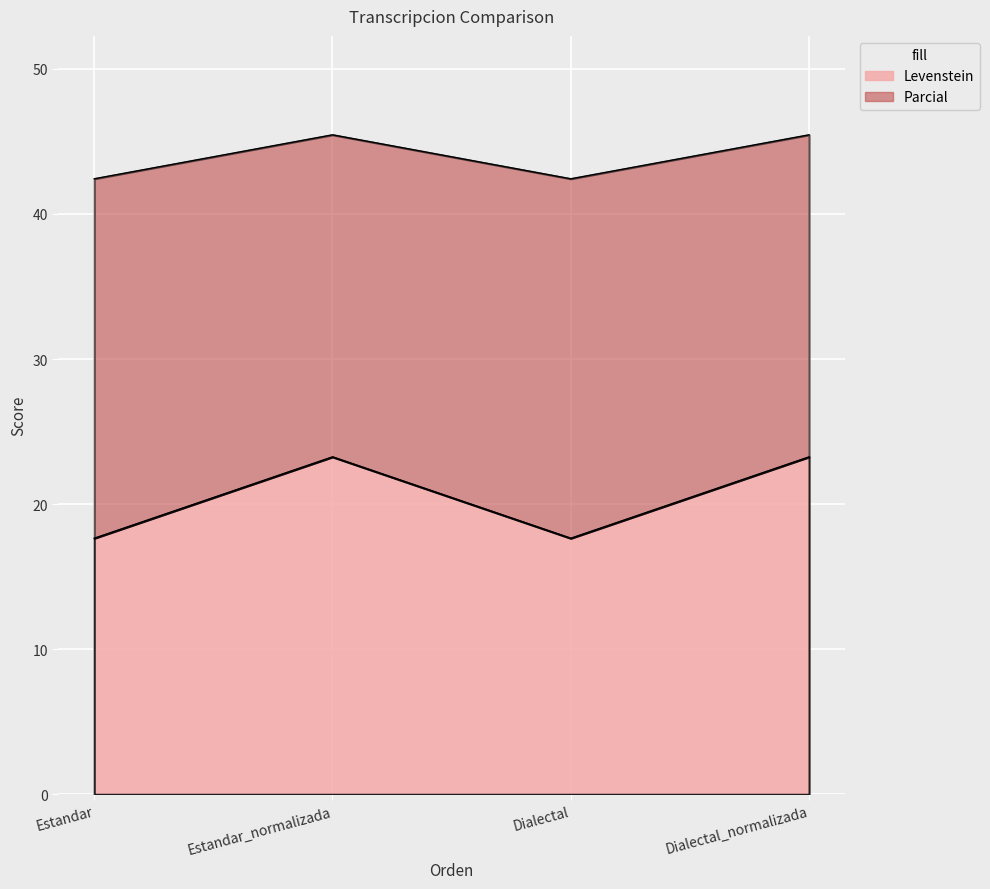

Is the value of Parcial at Dialectal_normalizada greater than the value of Levenstein at Estandar_normalizada?

No